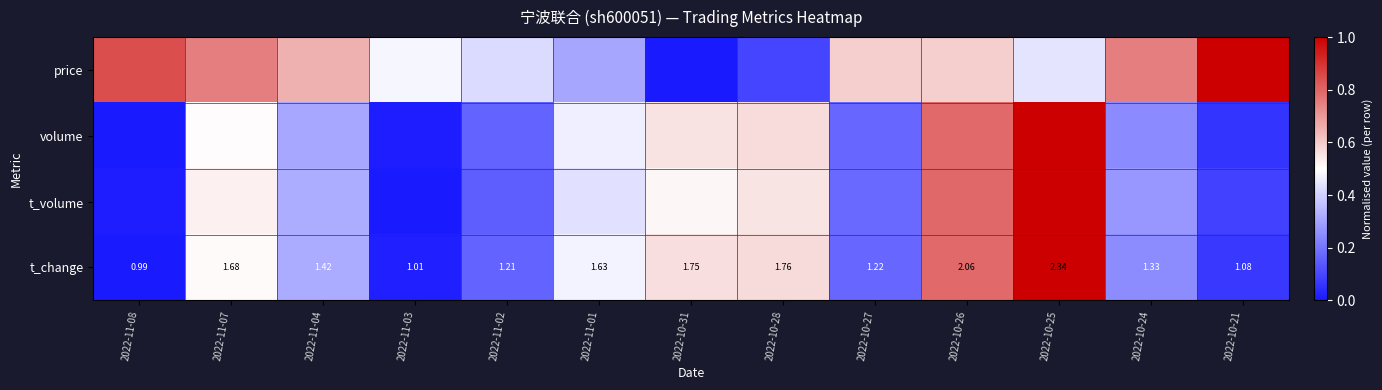

What is the difference between the maximum and minimum values in the t_change series?

1.0